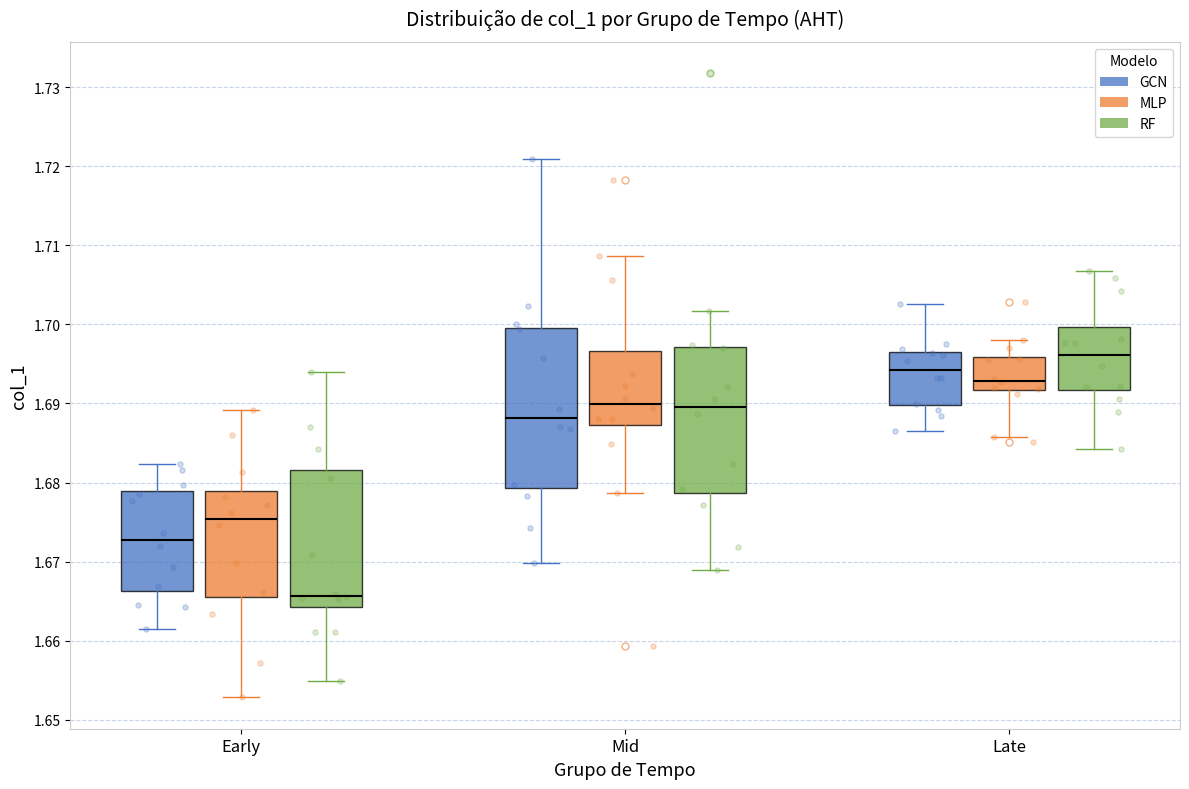

Where is the upper edge of the box for Late (MLP) on the y-axis? The values are not printed on the chart, so give them approximately, as read against the axis.

1.696